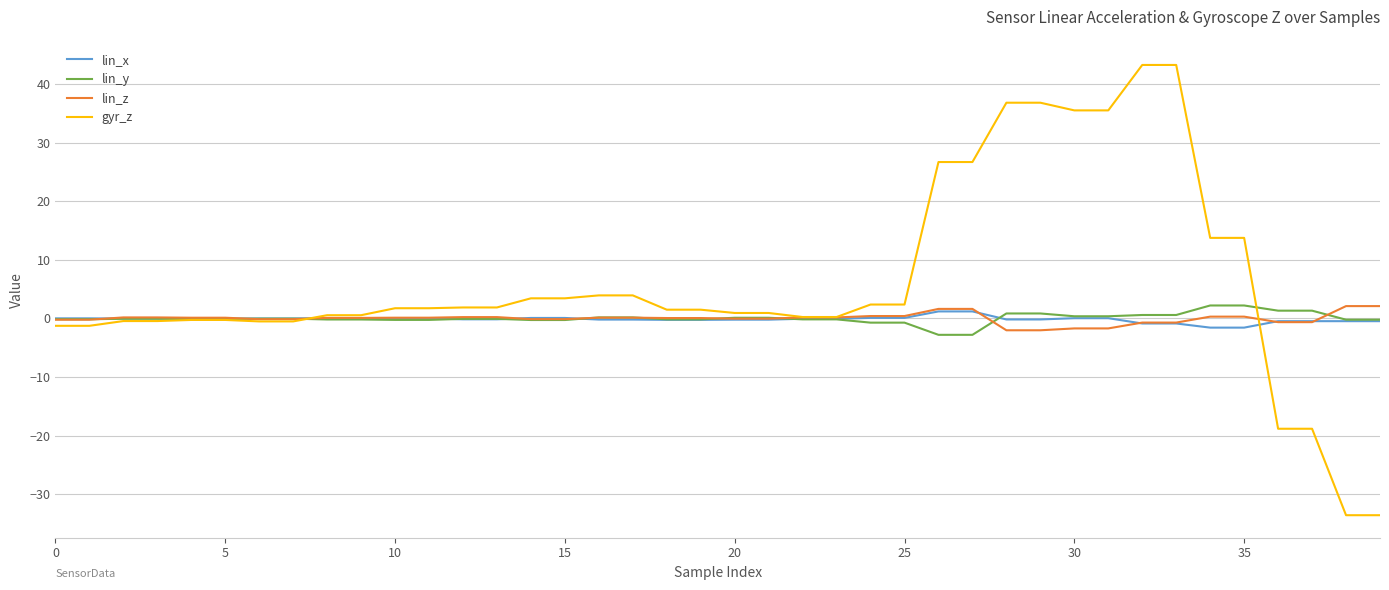

What is the lowest value of the gyr_z series?

-33.6